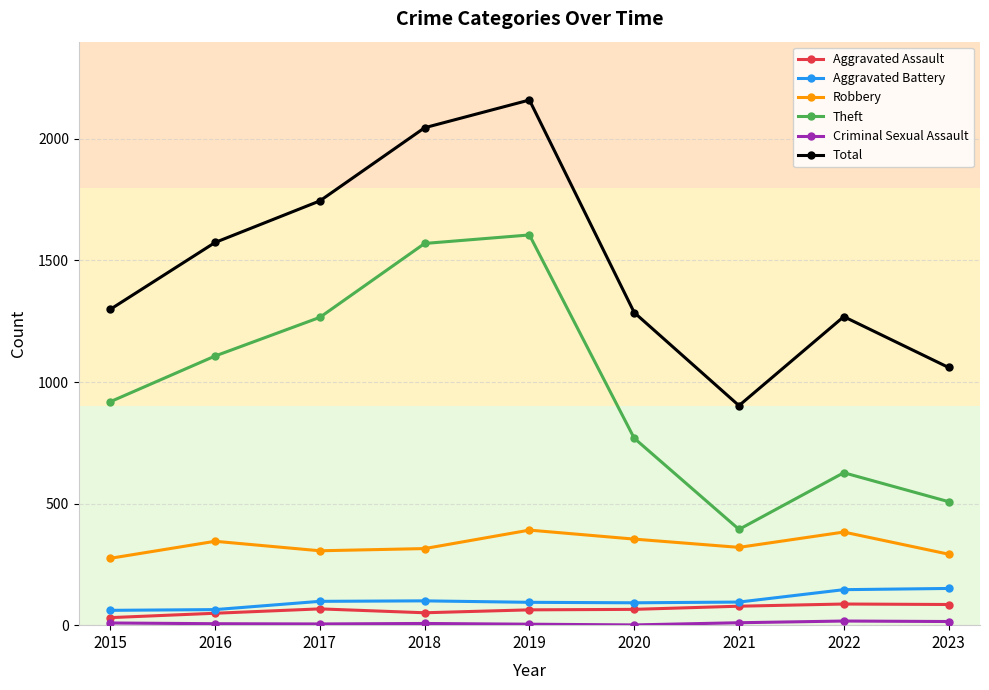

True or false: Robbery and Aggravated Assault cross at least once.

False